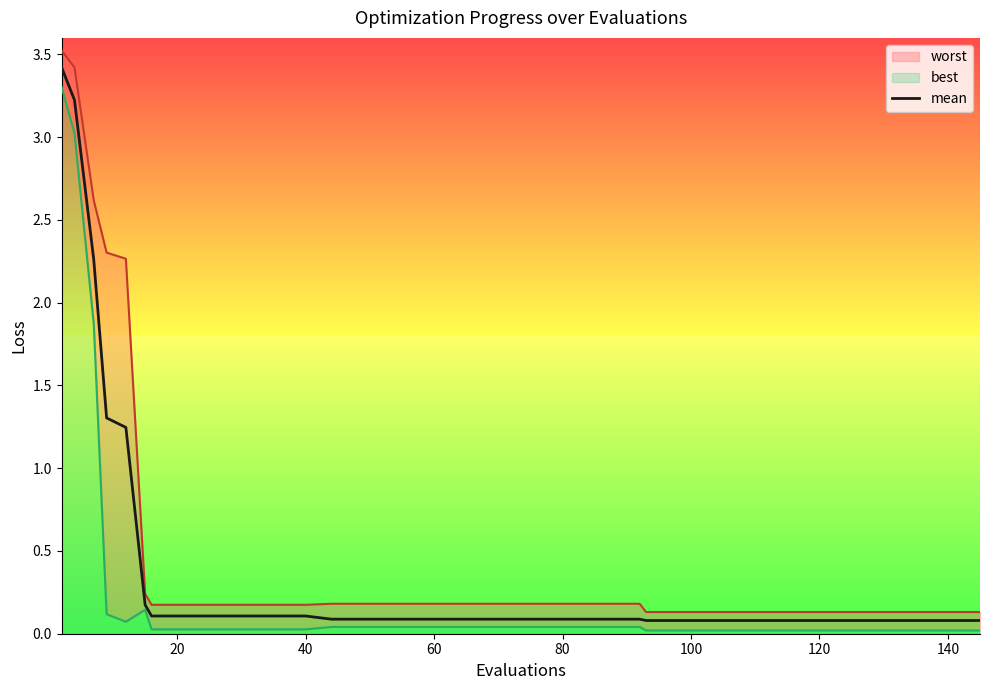

What is the maximum value for mean?

3.4